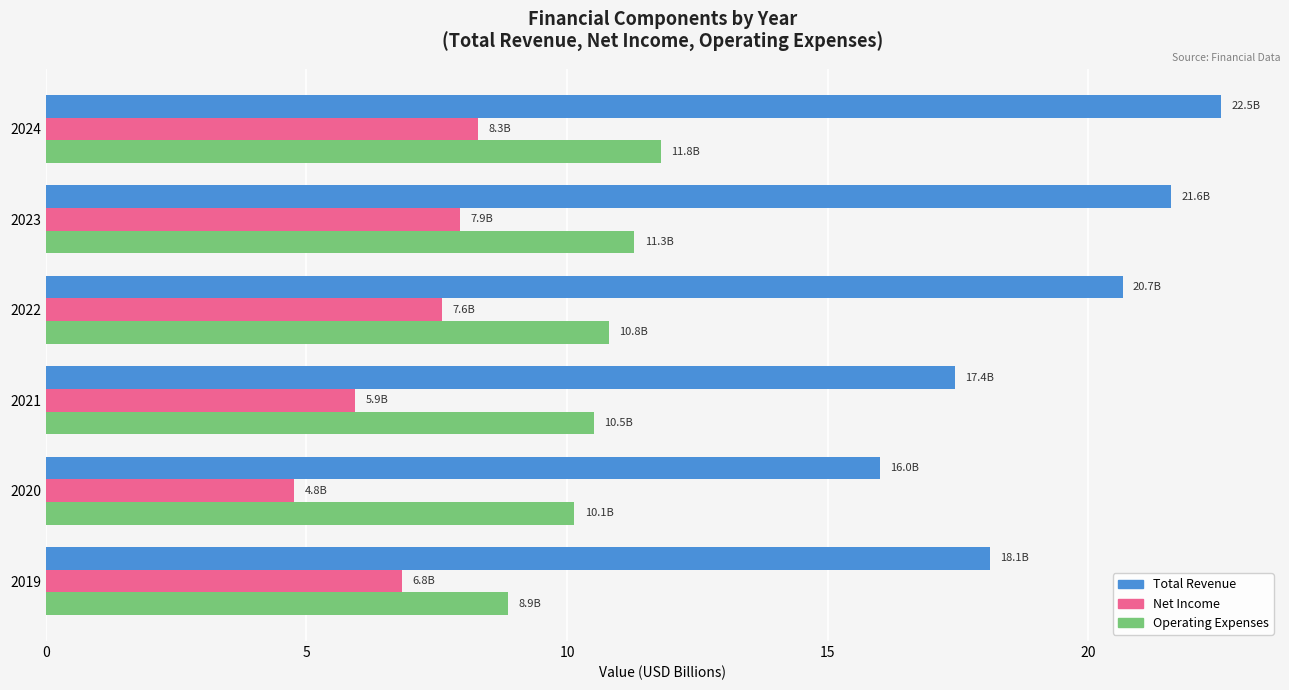

Which series has the largest range (max minus min)?

Total Revenue